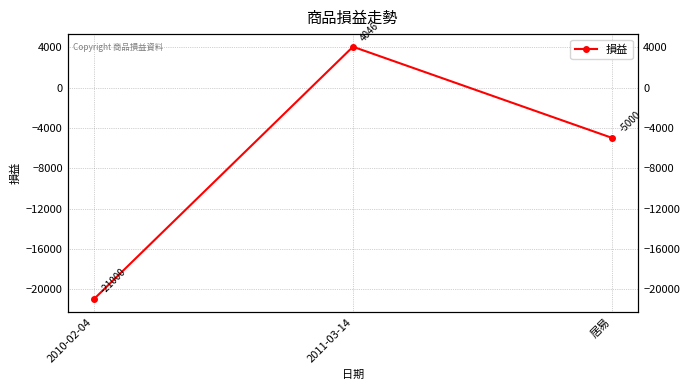

How many values are between -21000 and 4046?

3